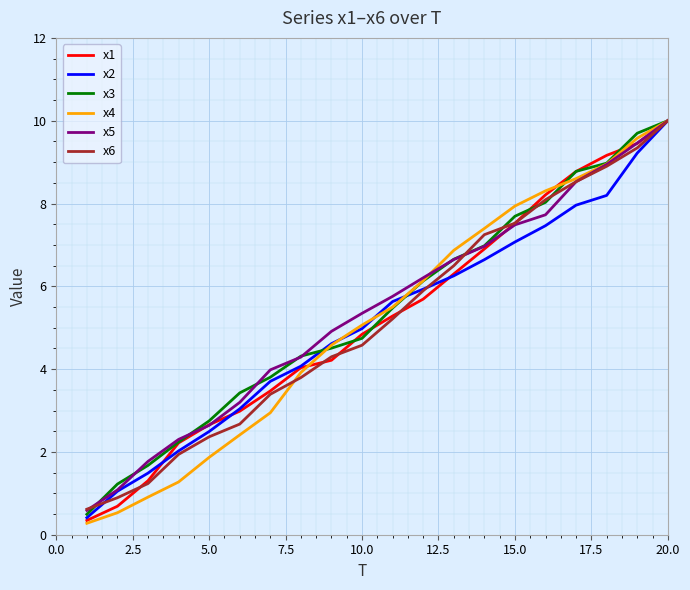

What is the lowest value of the x5 series?

0.6